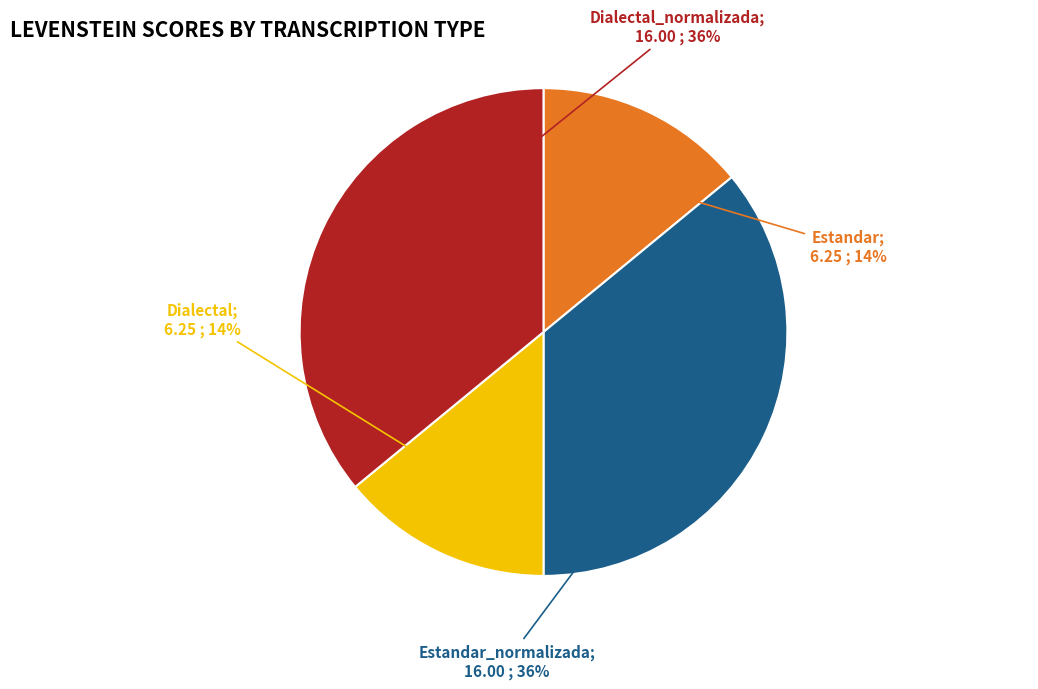

Is there a majority slice in this chart?

No